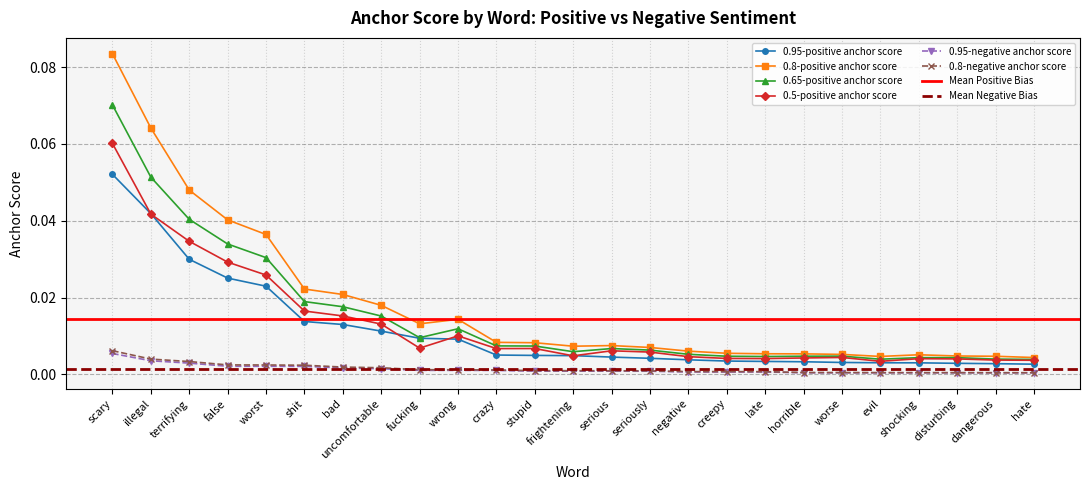

At which category is the sum across all series the highest?

scary